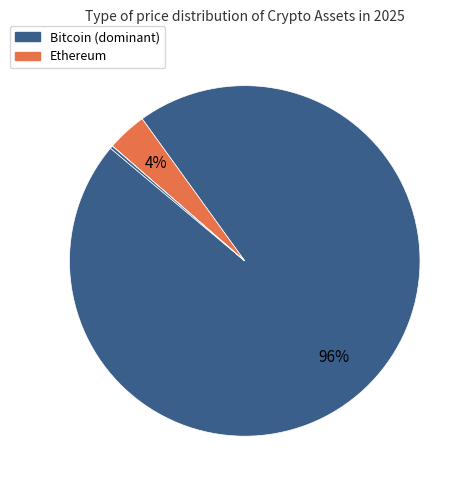

What is the majority slice?

Bitcoin